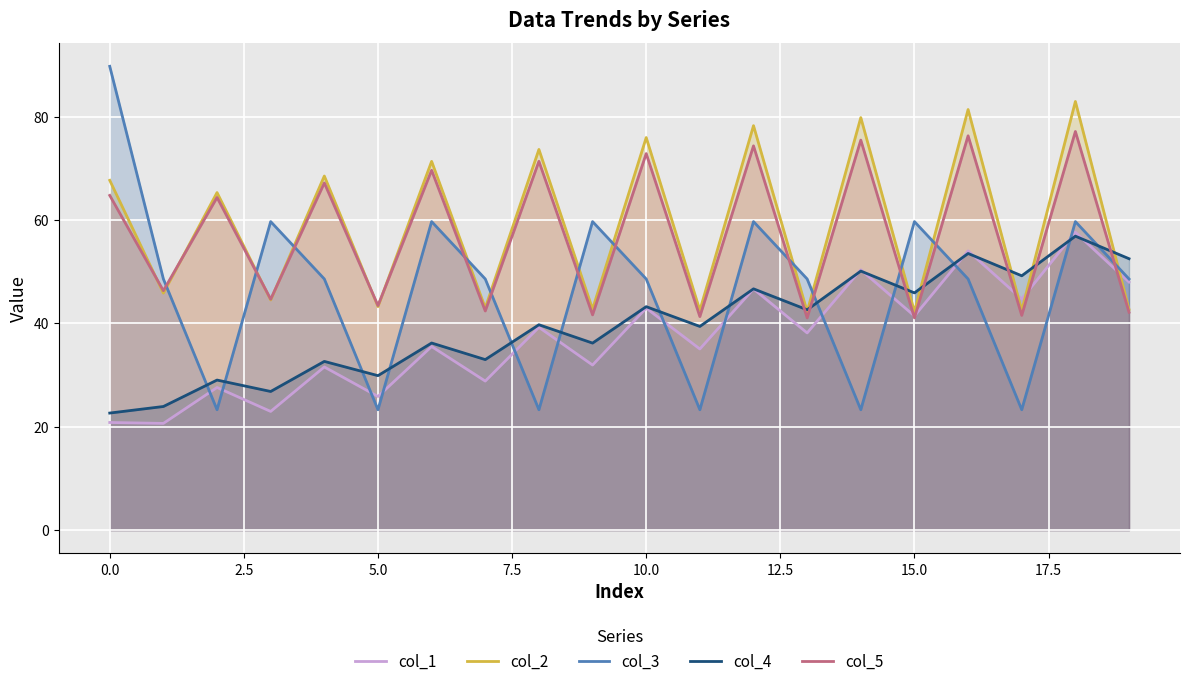

How many data points in col_3 are above 48?

14